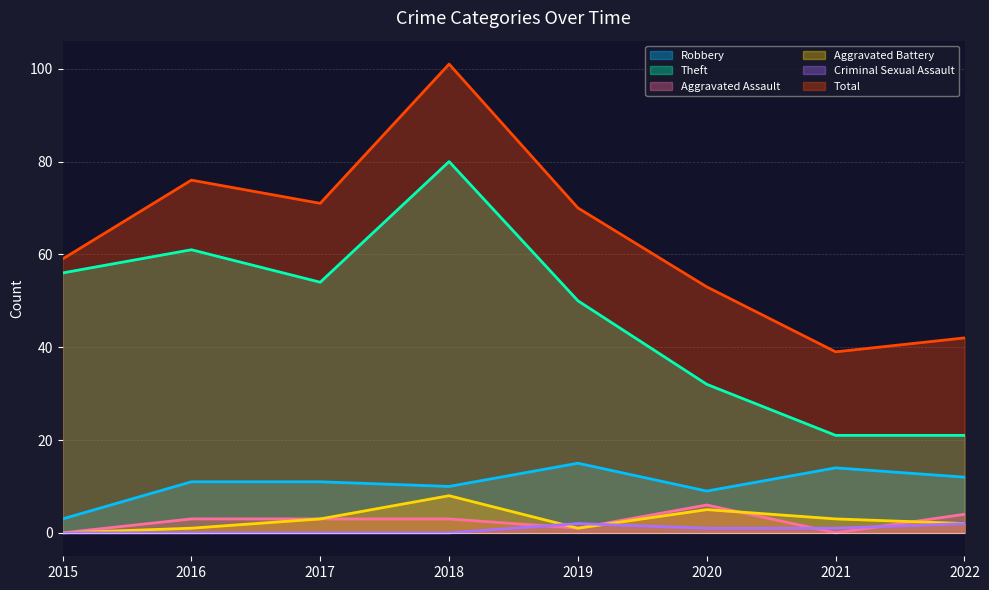

Count the Criminal Sexual Assault values in the range 0 to 2.

8